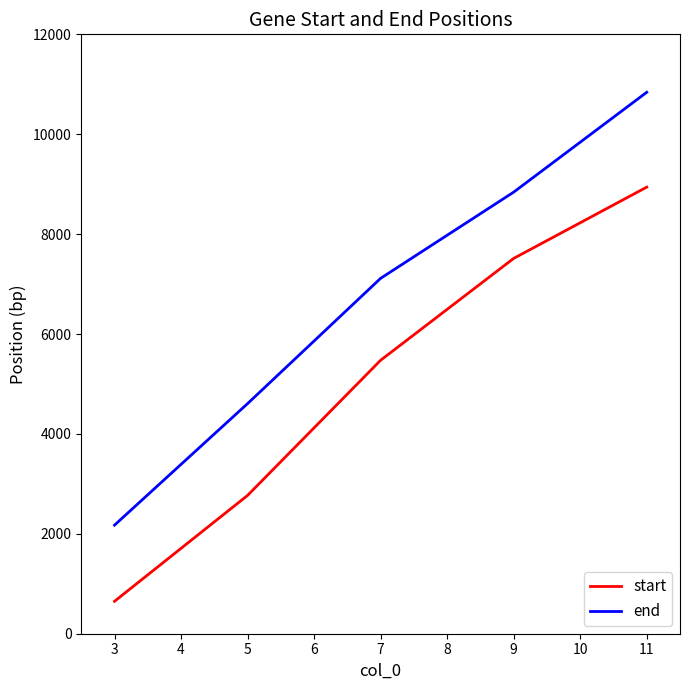

Rank the series by their maximum value, from highest to lowest.

end, start